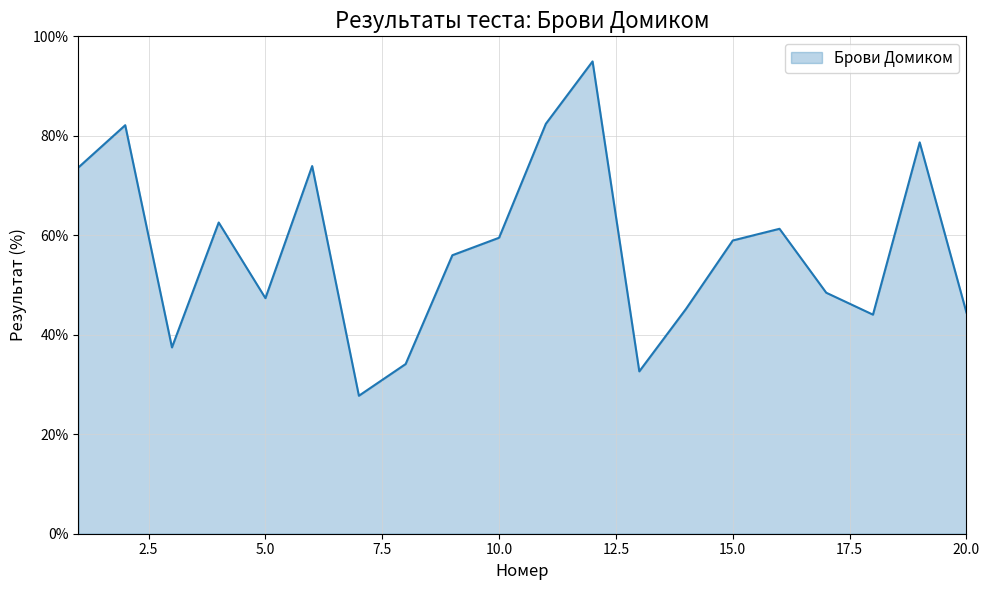

What is the maximum value shown in the chart?

95.0